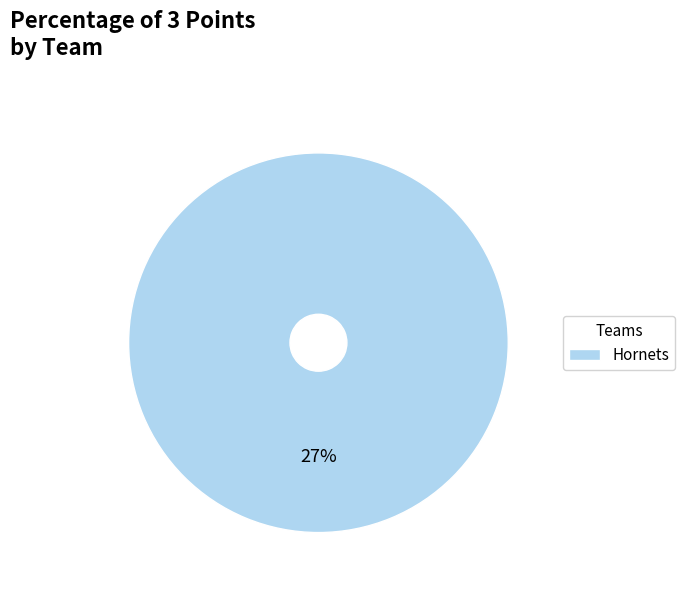

How much of the chart is everything except Nets?

100.0%